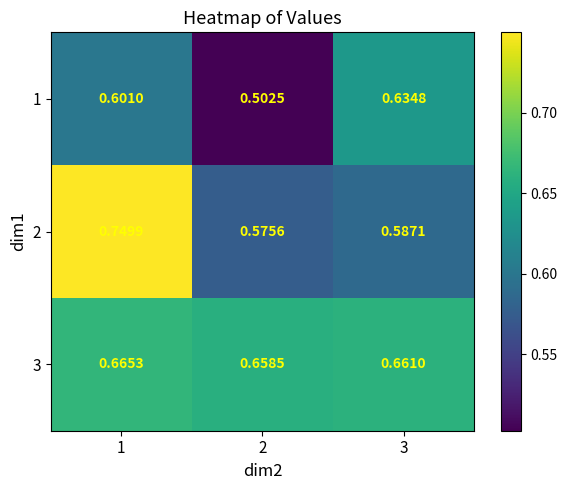

At 2, list the series in order from largest to smallest.

3, 2, 1